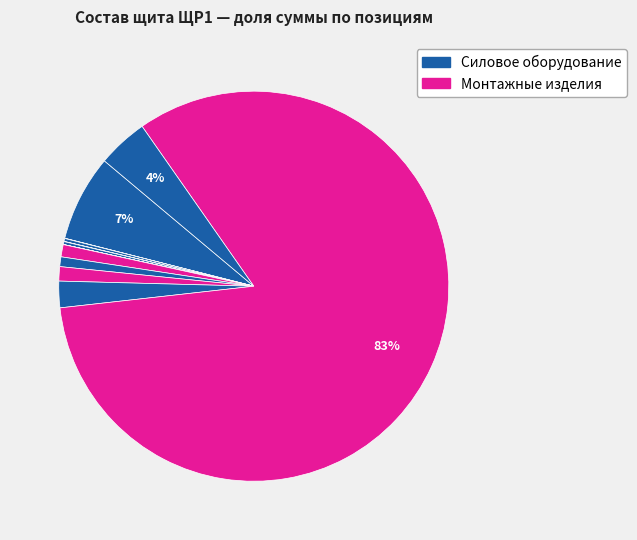

Which slice is the largest?

DVA-6 1P+N 20А